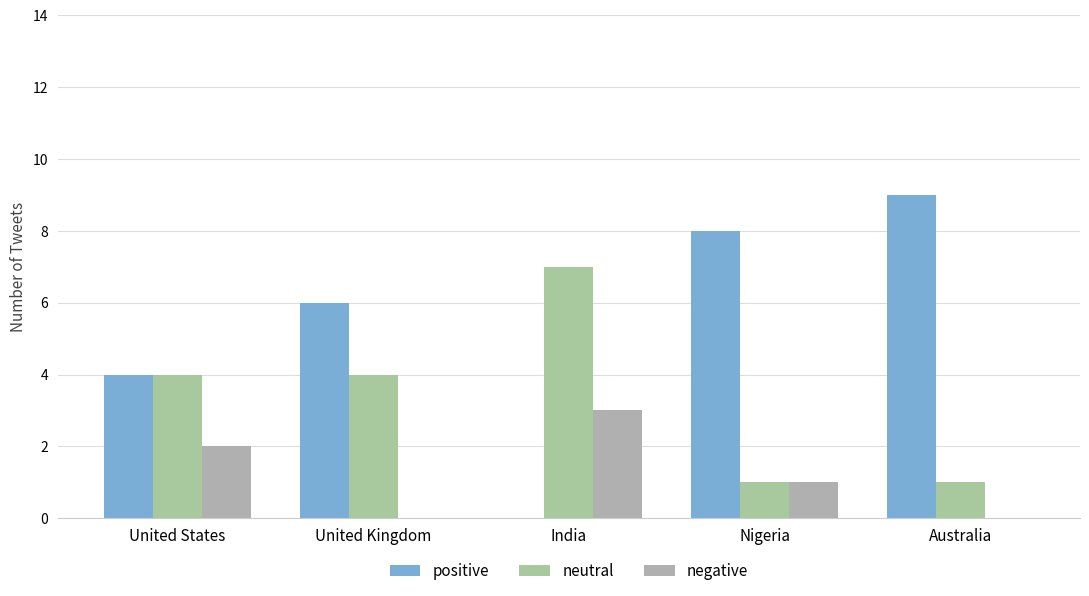

Which category has the highest value across all series?

Australia